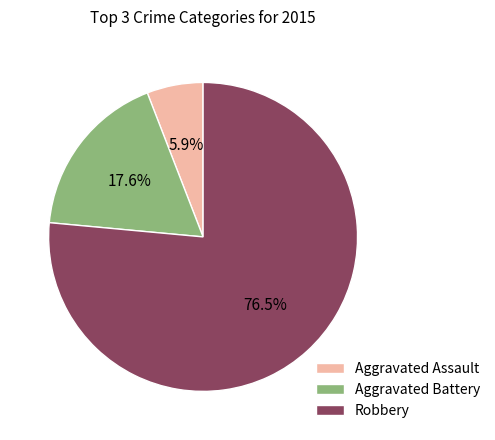

To the nearest percent, what percentage of the pie is Aggravated Assault?

6%